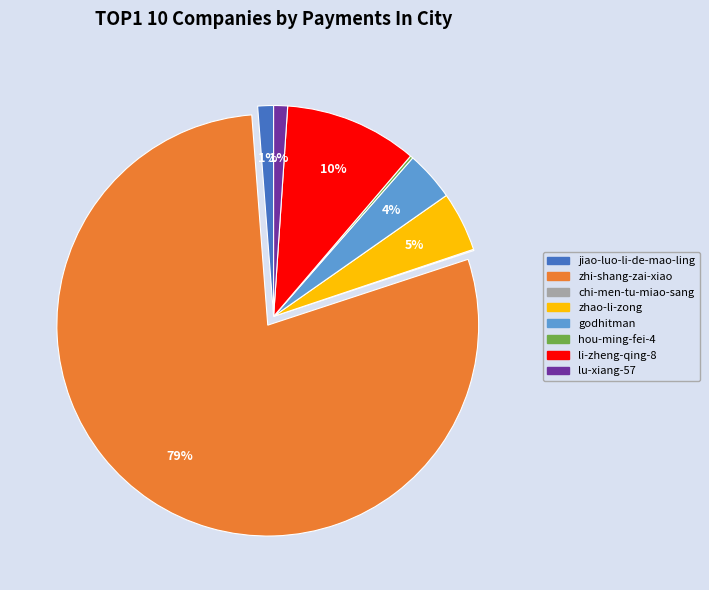

Do zhao-li-zong and godhitman together represent more than half of the pie?

No